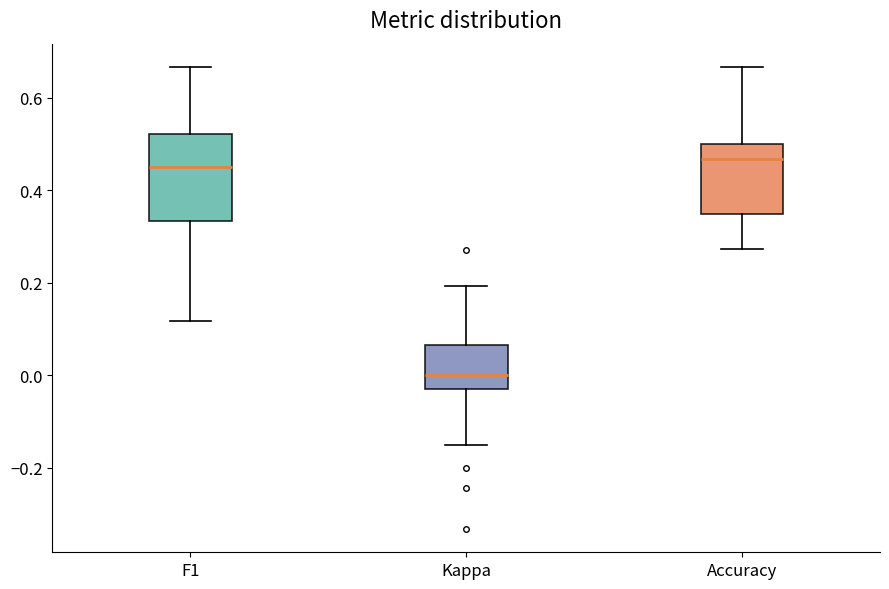

Where does the median line of the box for Kappa sit on the y-axis? The values are not printed on the chart, so give them approximately, as read against the axis.

0.00